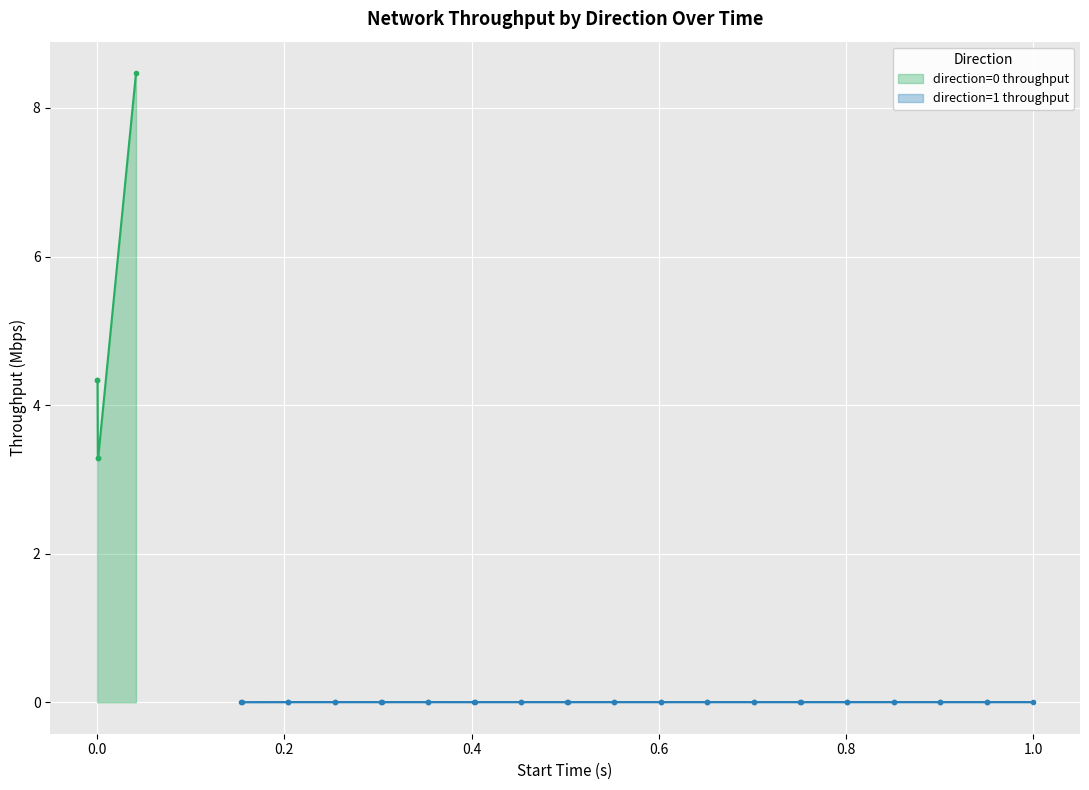

True or false: direction=0 throughput has more than 2 points higher than both neighbors.

False